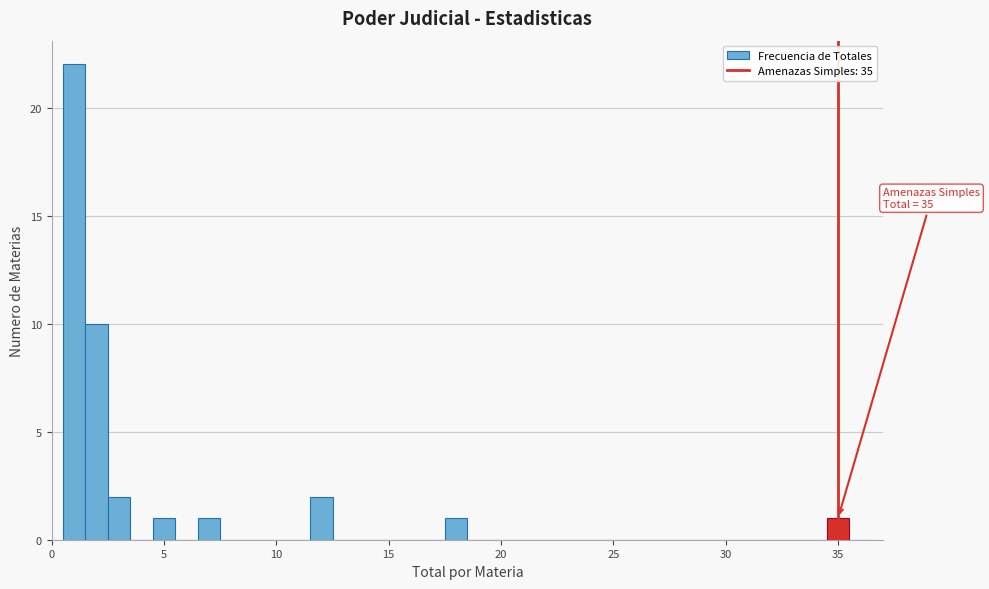

Around what value on the x-axis is the tallest bar? Give the approximate position of its centre, as read against the axis.

1.0